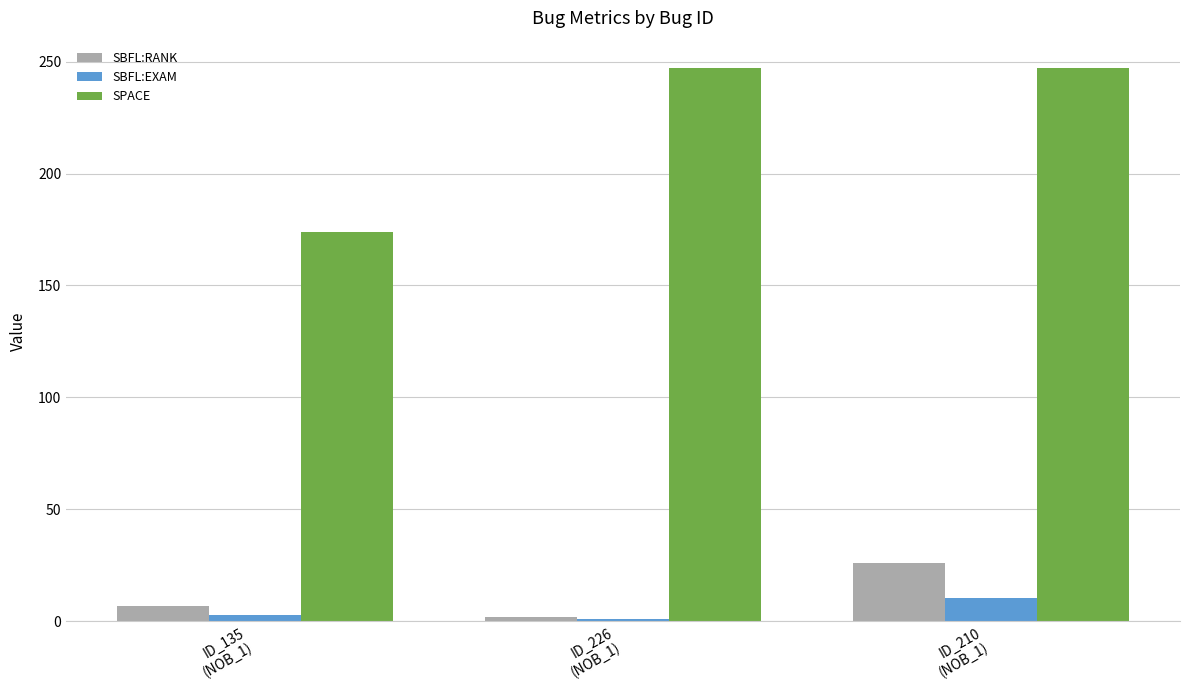

What is the label of the 3rd bar from the right?

ID_135
(NOB_1)